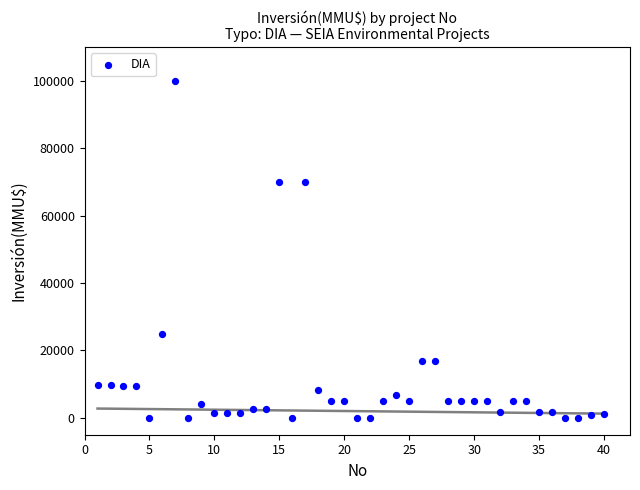

What is the range of X values (max minus min)?

39